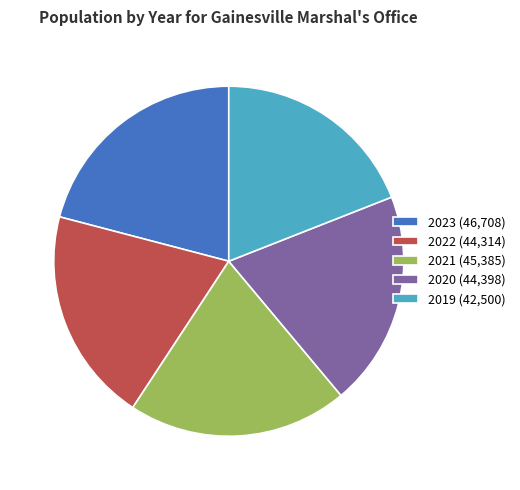

Is there a majority slice in this chart?

No